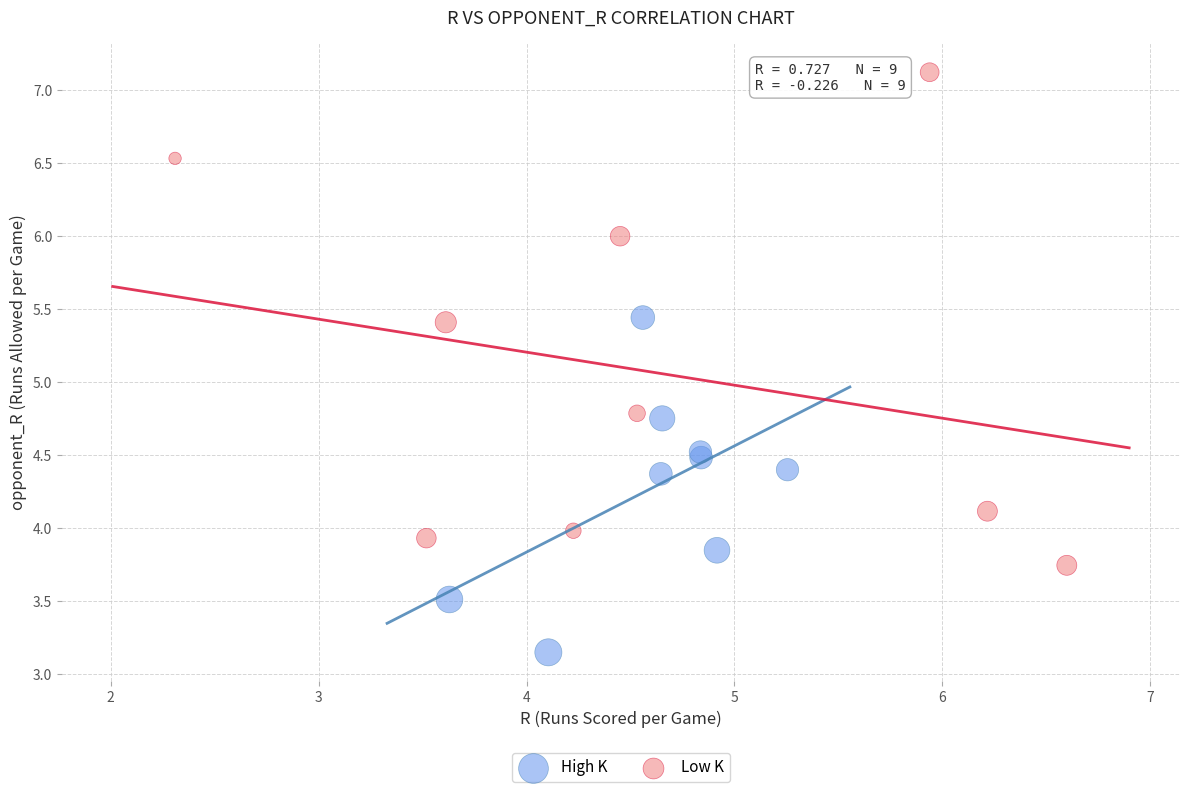

Which series reaches the maximum Y coordinate?

Low K